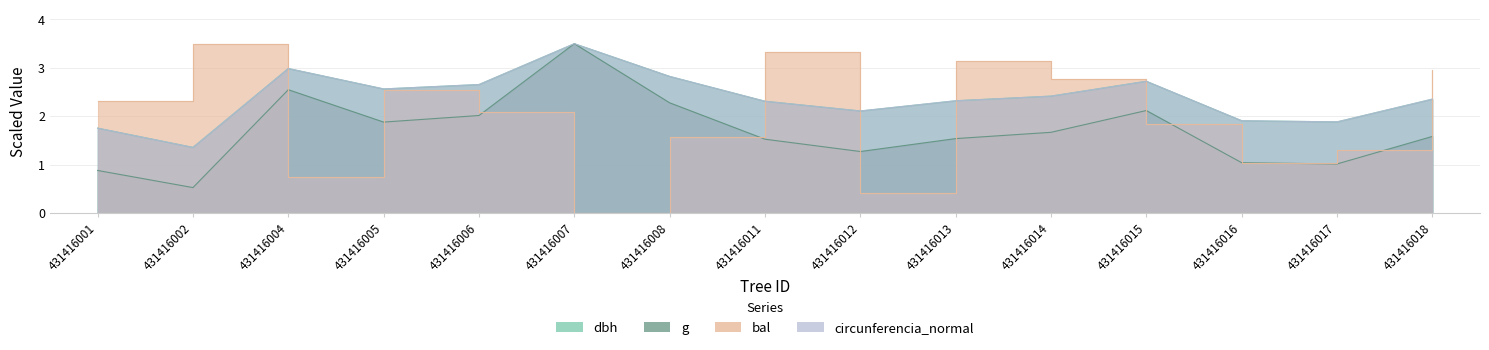

What are all the series names shown in the legend?

dbh, g, bal, circunferencia_normal